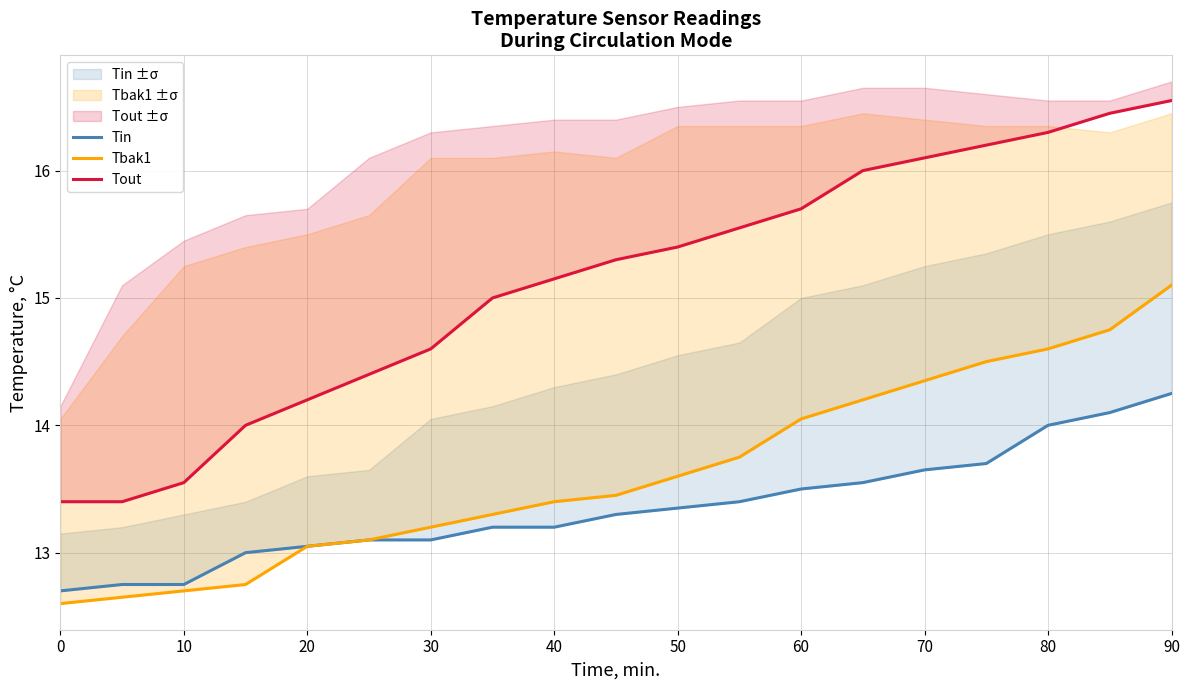

Which series has the largest total across all categories?

Tout